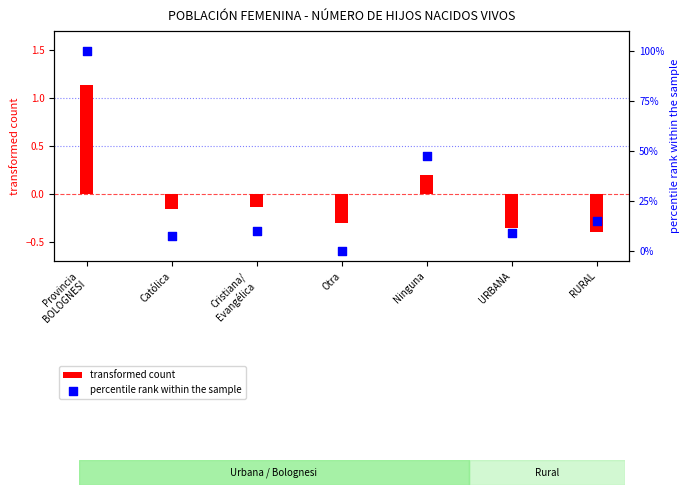

Which series has the largest total across all categories?

percentile rank within the sample